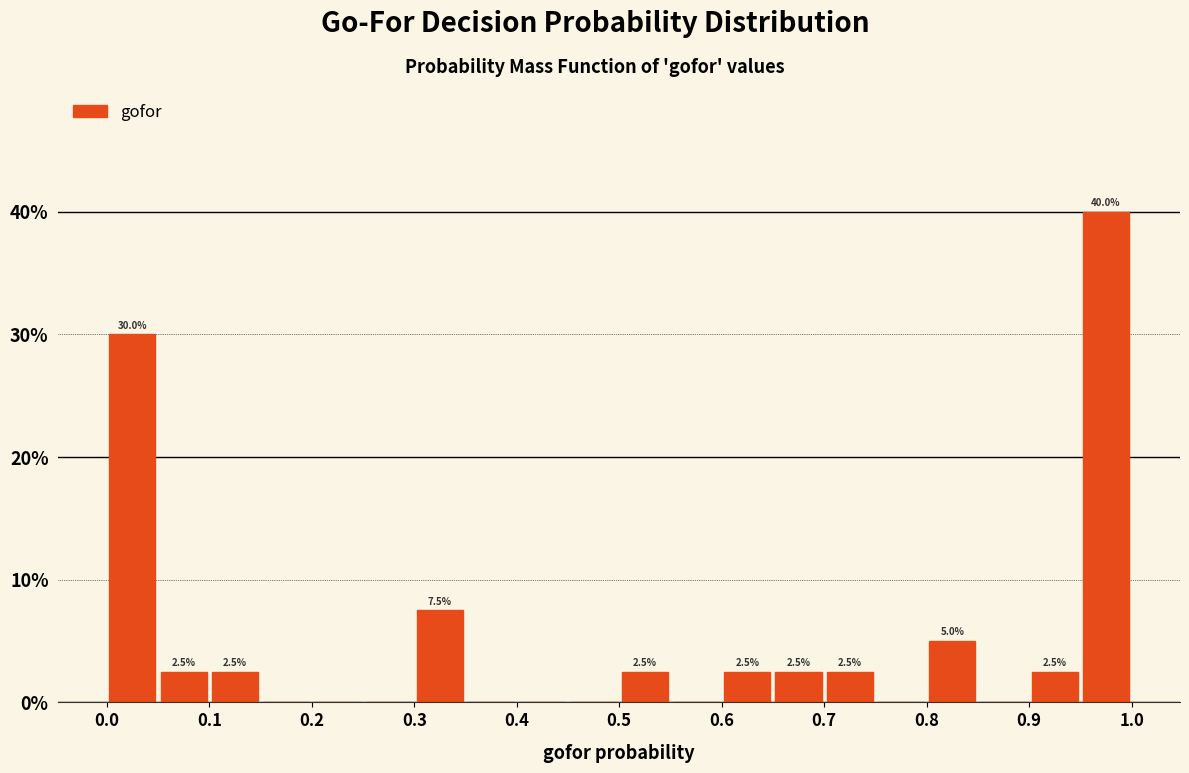

Over which range of the x-axis is the bar tallest?

0.95 to 1.00